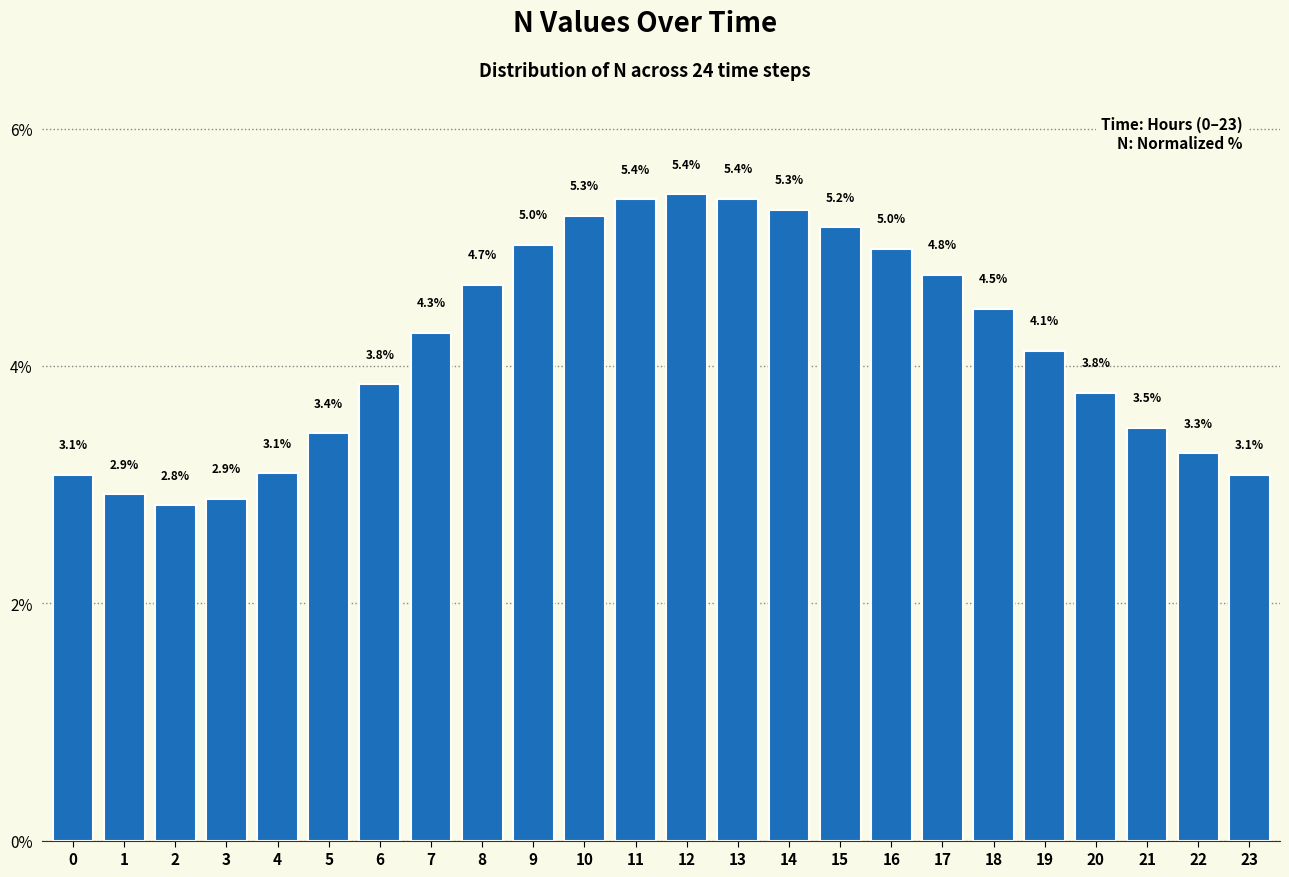

Reading left to right, transcribe all the data shown in this chart.

3.1	2.9	2.8	2.9	3.1	3.4	3.8	4.3	4.7	5.0	5.3	5.4	5.4	5.4	5.3	5.2	5.0	4.8	4.5	4.1	3.8	3.5	3.3	3.1